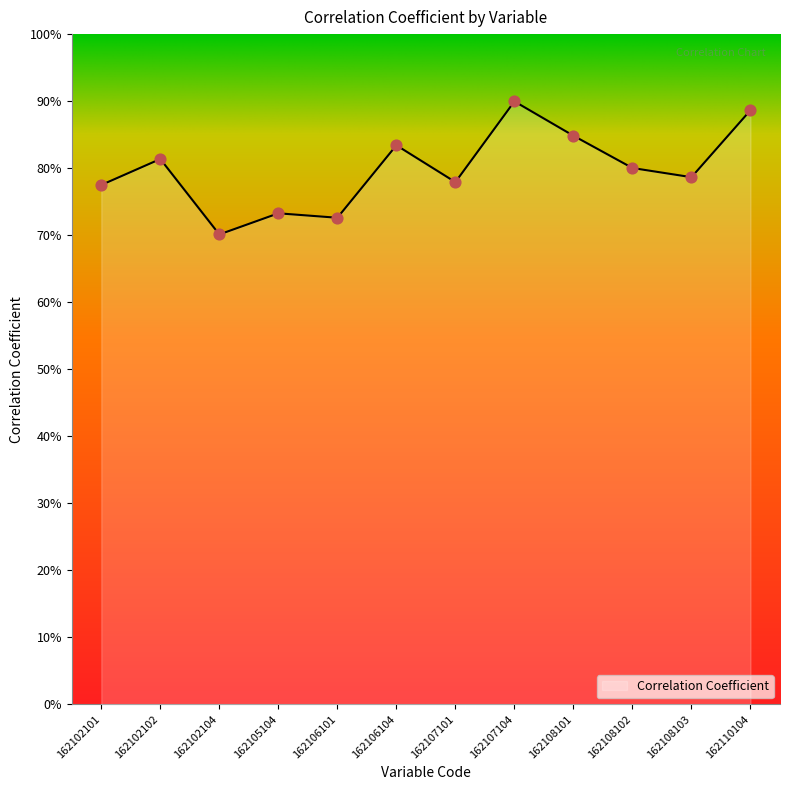

What is the change in value from 162102101 to 162107104?

+0.1